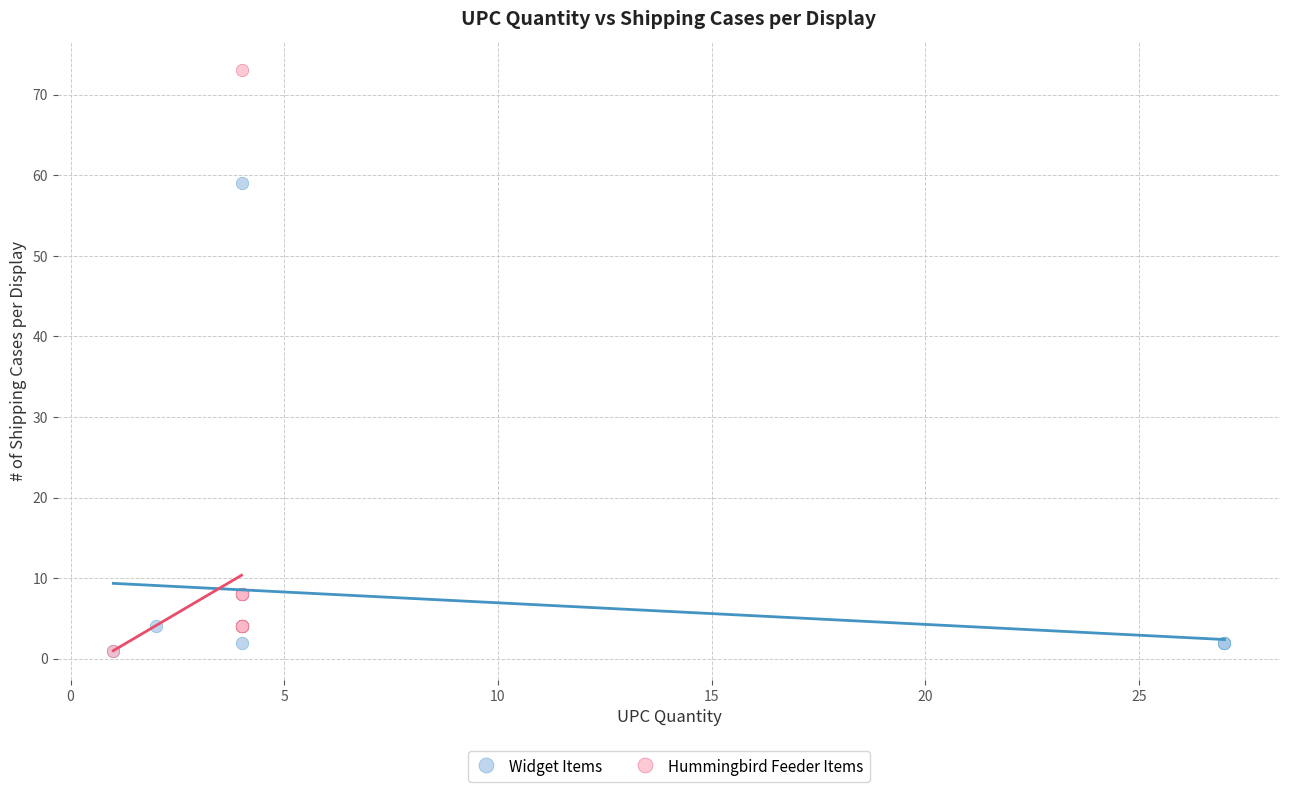

Which series has the widest spread of Y values?

Hummingbird Feeder Items